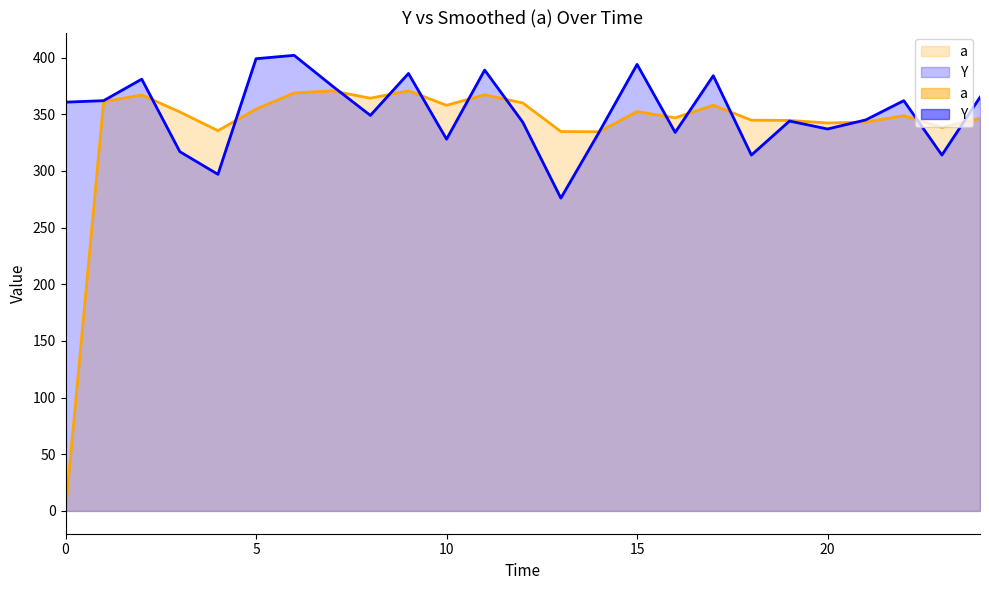

Between 12 and 22, which series saw the biggest shift?

Y